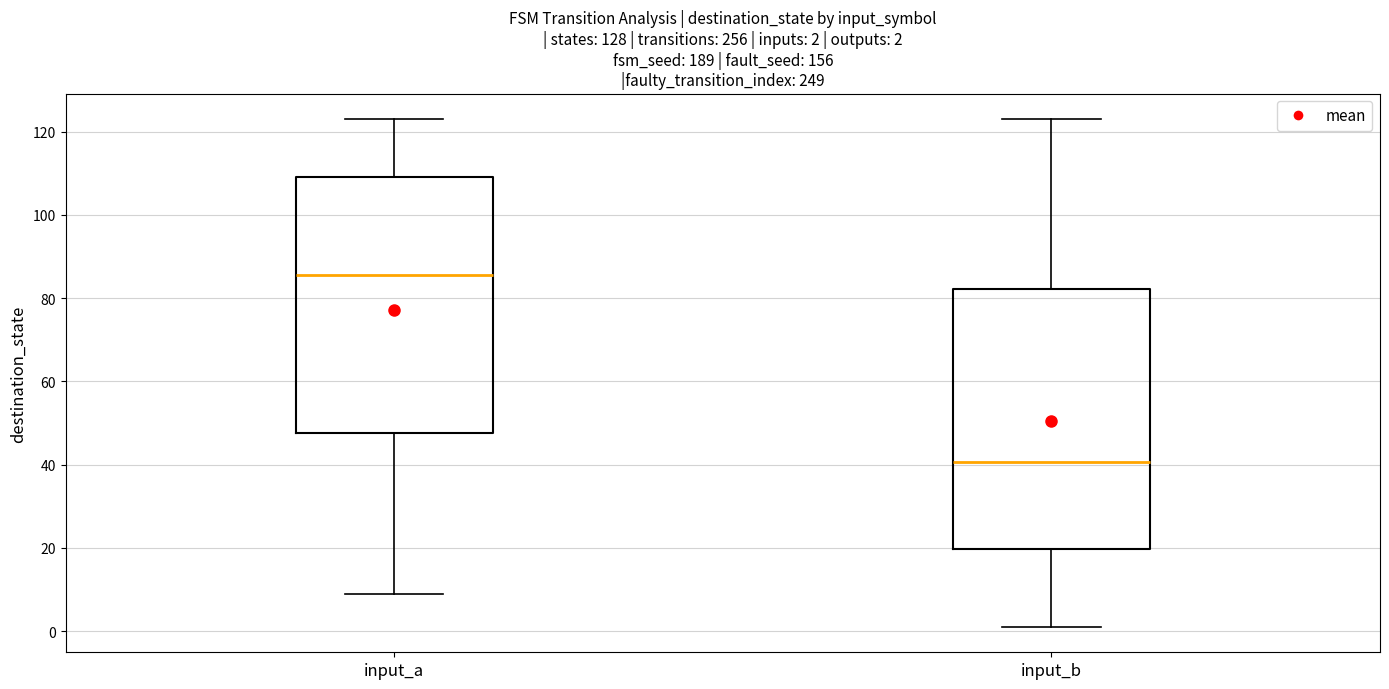

Which box's median line is the highest?

input_a